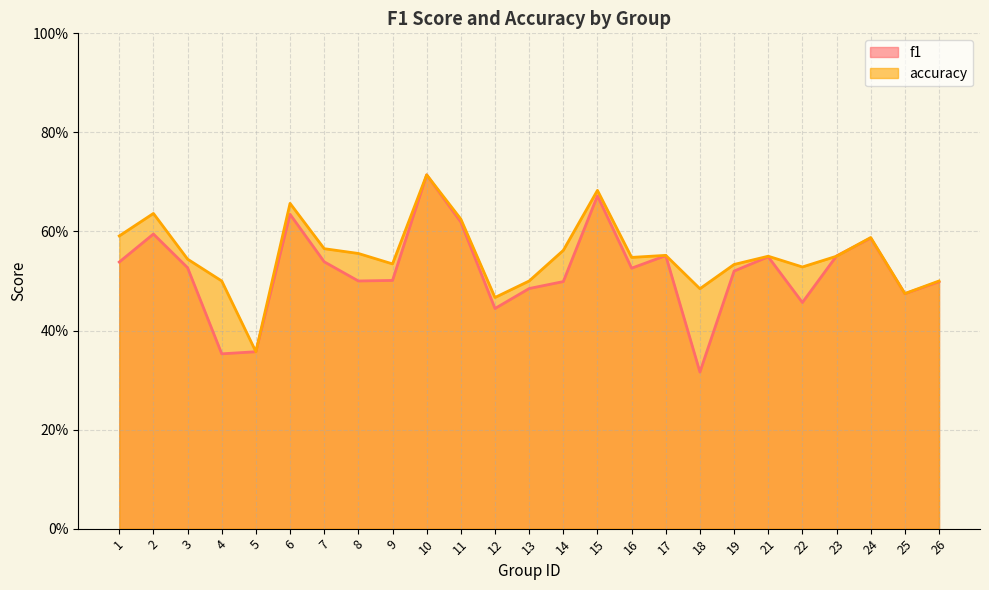

How many lines are shown in the chart?

2